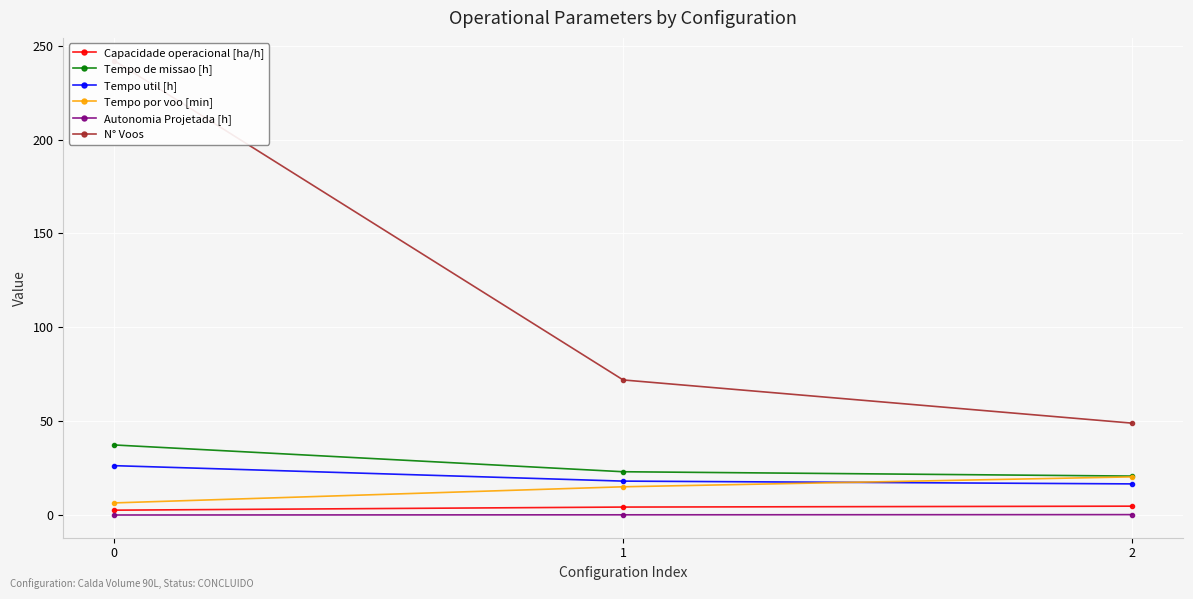

What is the maximum value for N° Voos?

242.0